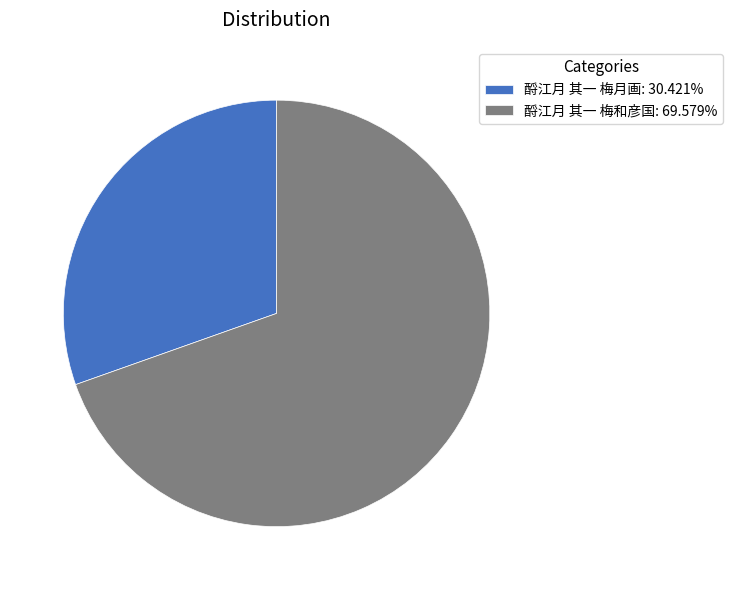

What is the ratio of the value at 酹江月 其一 梅月画 to the value at 酹江月 其一 梅和彦国?

0.4